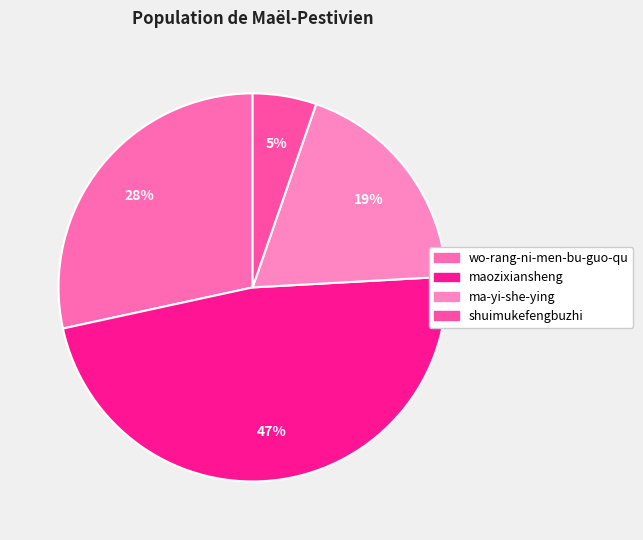

To the nearest percent, what is the difference between the largest and smallest slice percentages?

42%